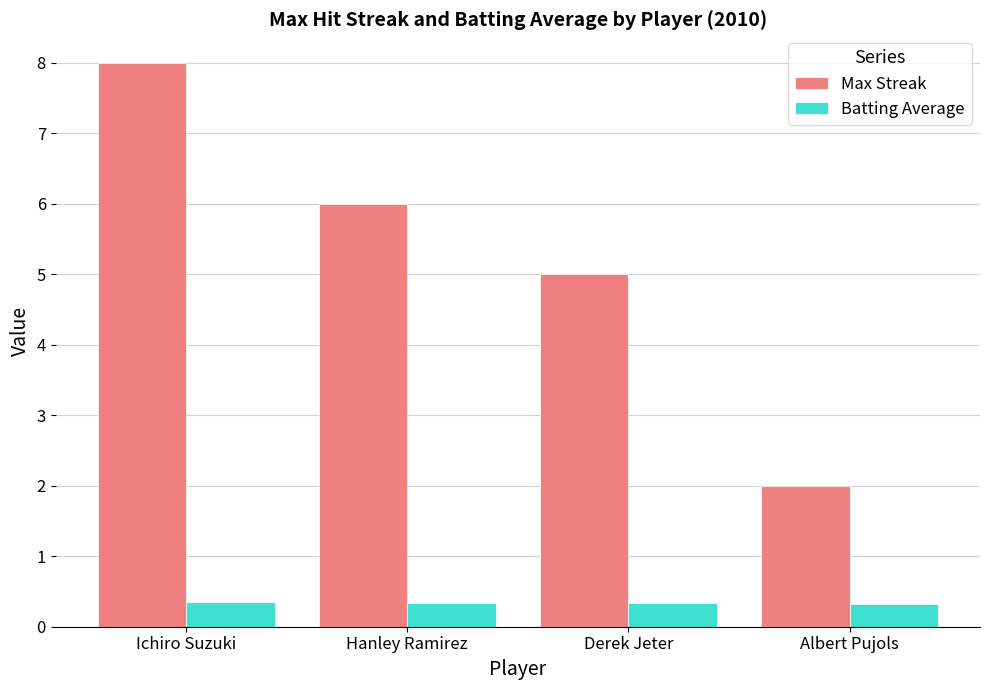

Does the chart contain any negative values?

No